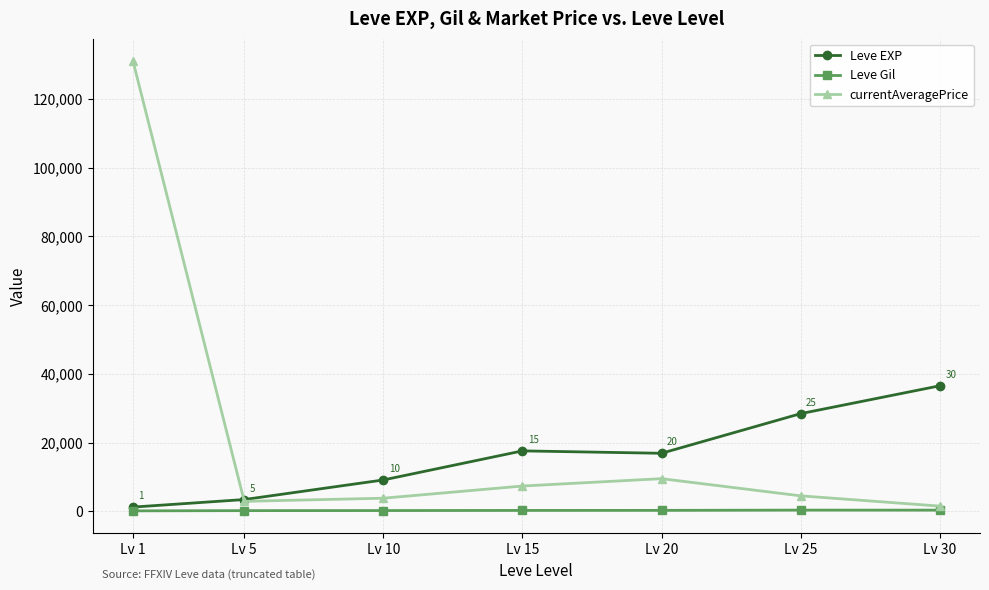

List the series in order of their peak value, highest first.

currentAveragePrice, Leve EXP, Leve Gil